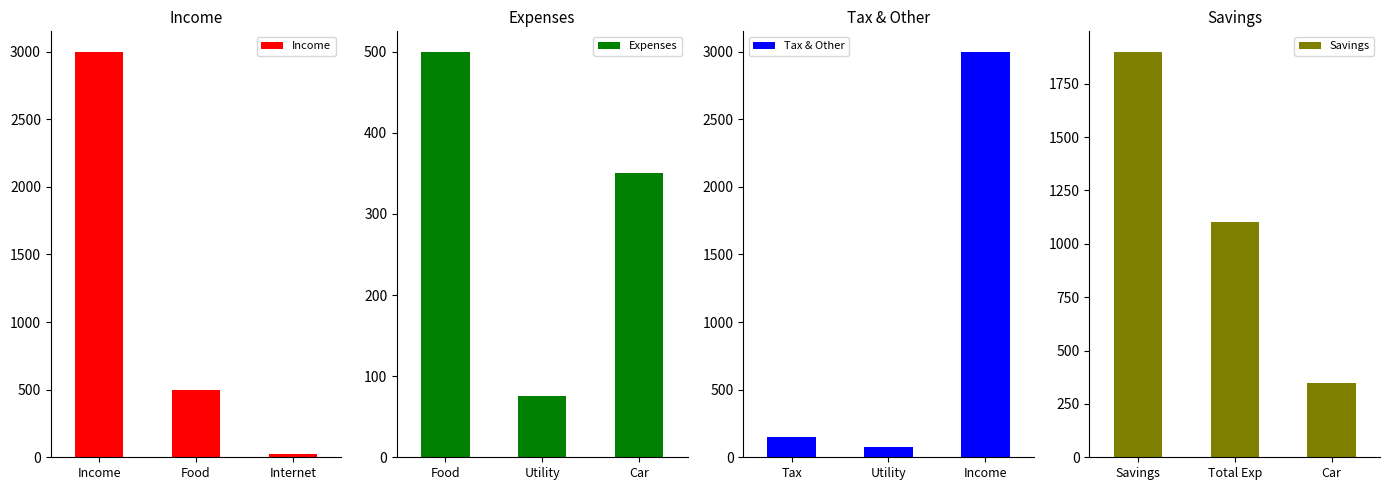

List the labels in order of Expenses value, smallest first.

Utility, Car, Food